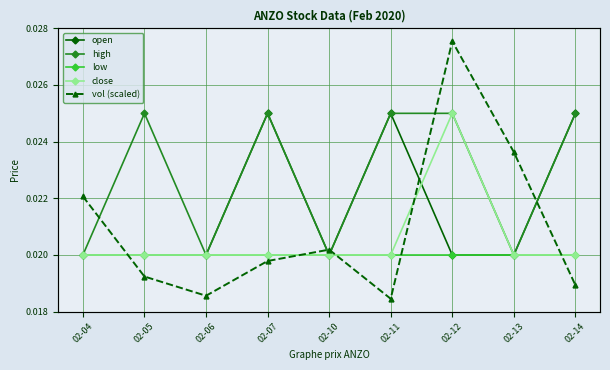

How many high values are between 0 and 1?

9